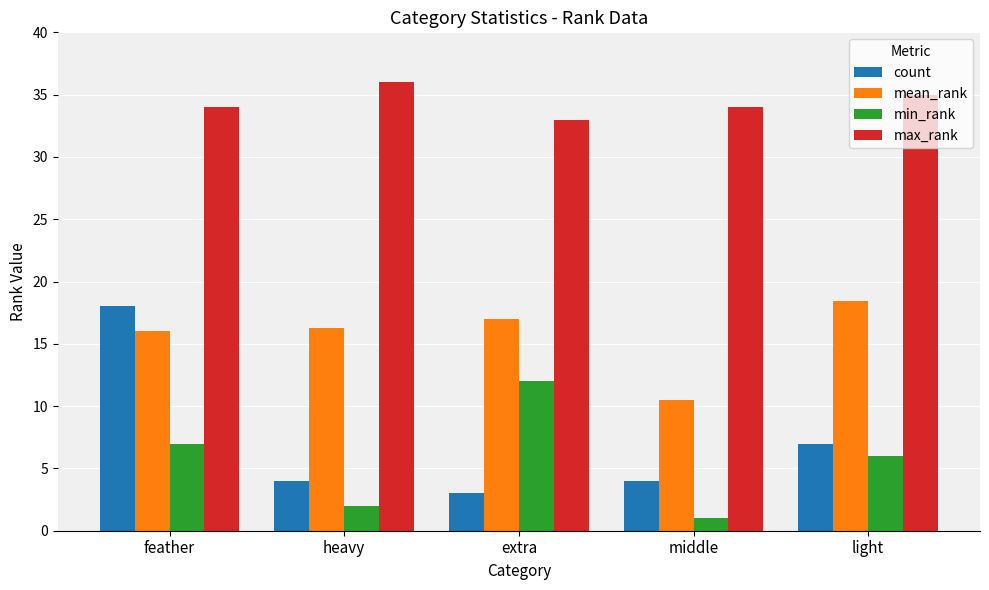

True or false: count has a value of 7.0 at light.

True